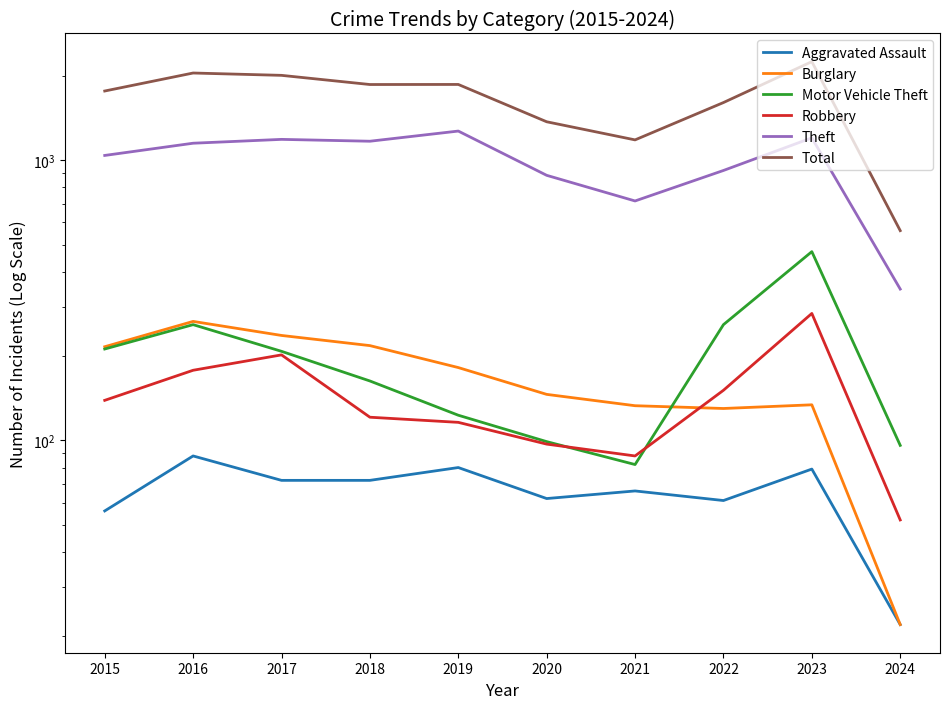

What is the greatest value displayed?

2251